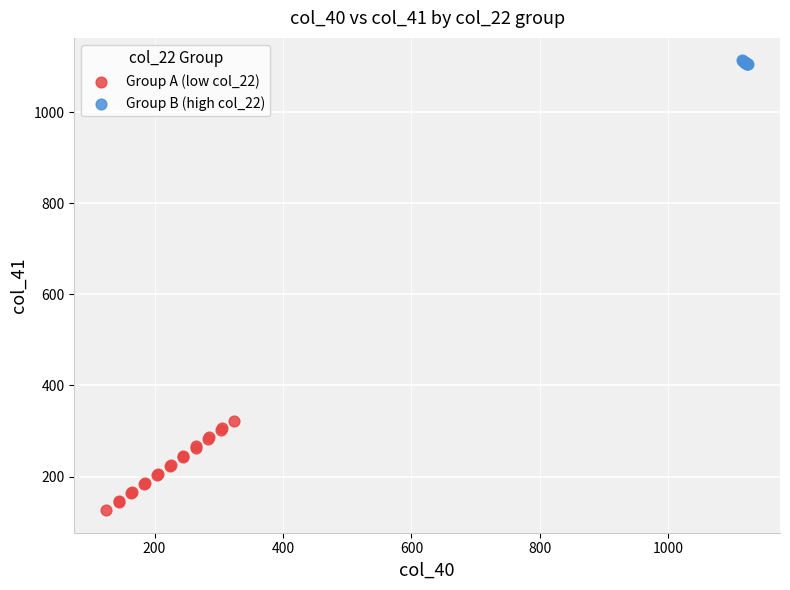

Which series has the largest Y range (max minus min)?

Group A (low col_22)